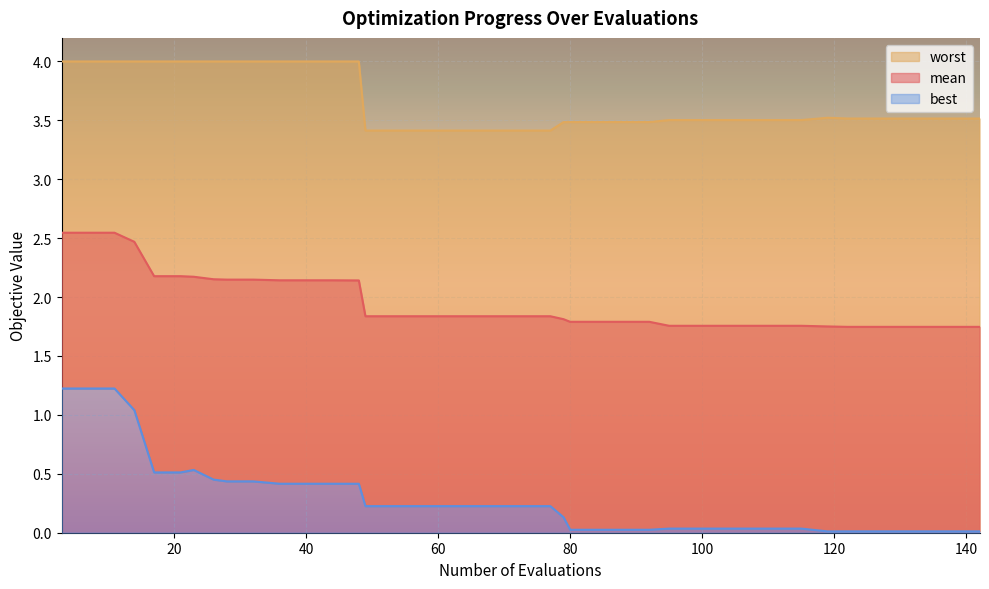

True or false: best and mean intersect in this chart.

False